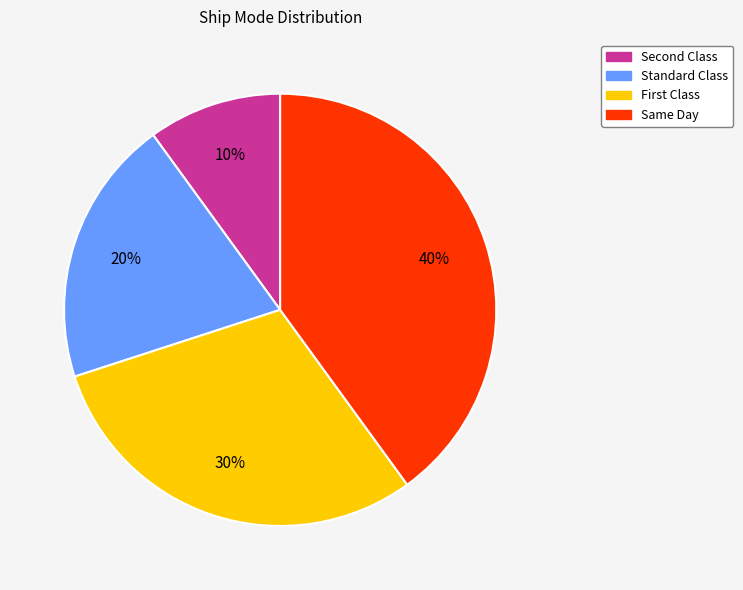

Combined, do Same Day and Standard Class account for over 50%?

Yes